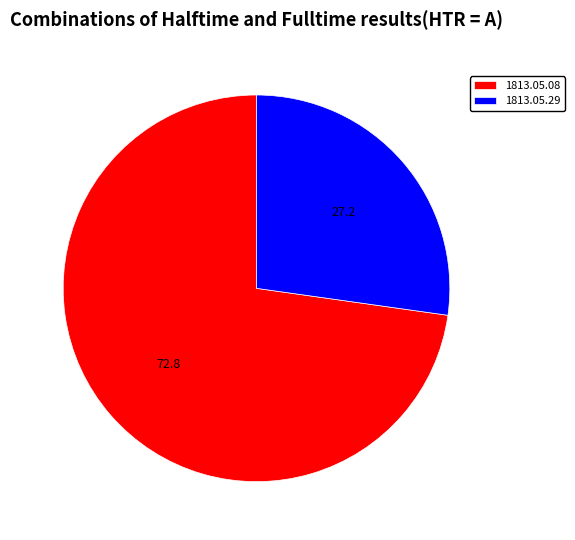

The 1813.05.29 slice represents 27% of the pie. True or false?

True